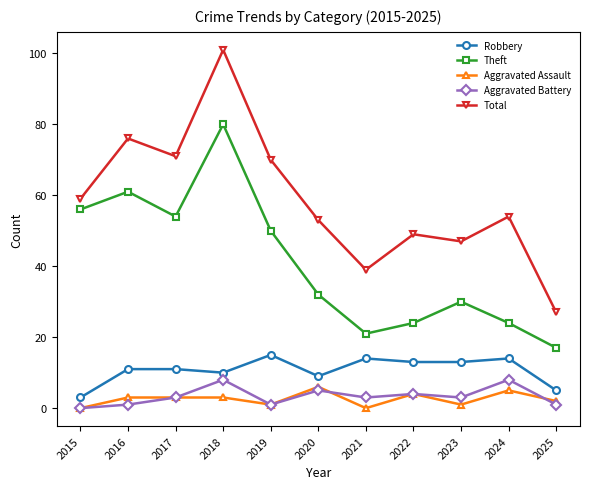

What is the sum of all Aggravated Battery values?

37